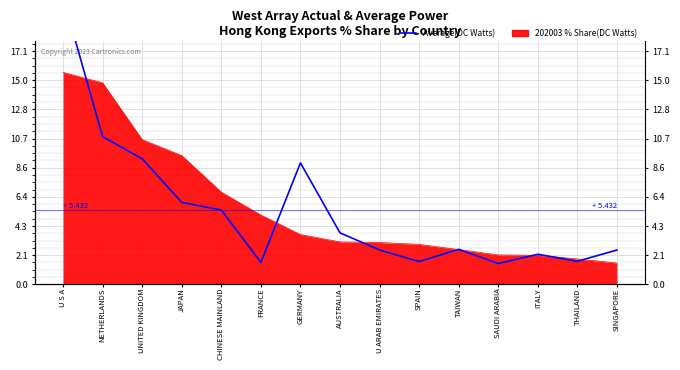

Reading left to right, transcribe all the data shown in this chart.

21.0	10.8	9.2	6.0	5.4	1.6	8.9	3.8	2.5	1.7	2.6	1.5	2.2	1.7	2.5